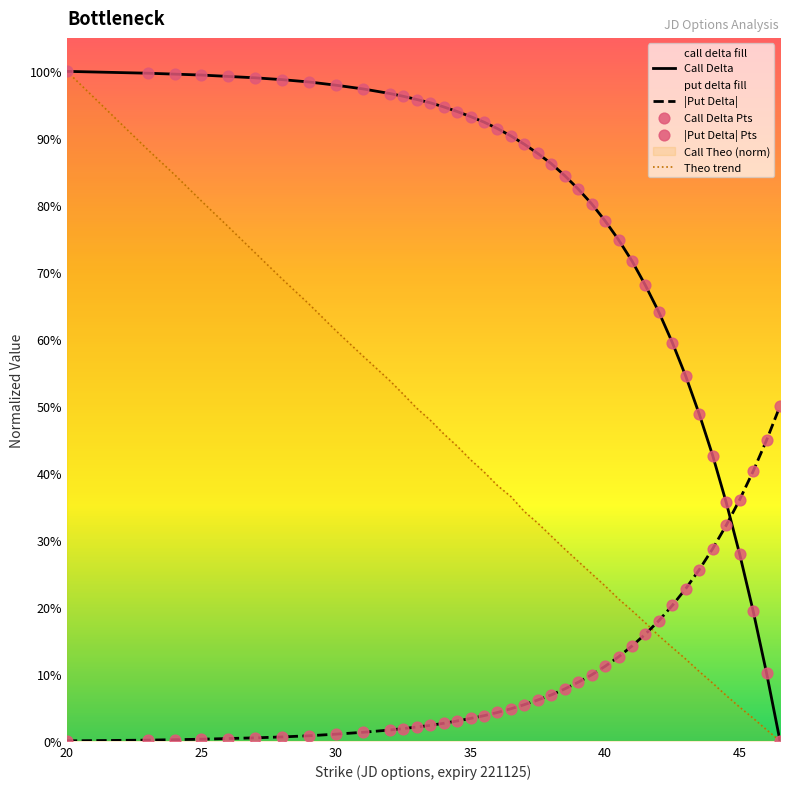

Is the value of Call Delta Pts at 37 greater than the value of Call Delta at 17?

No